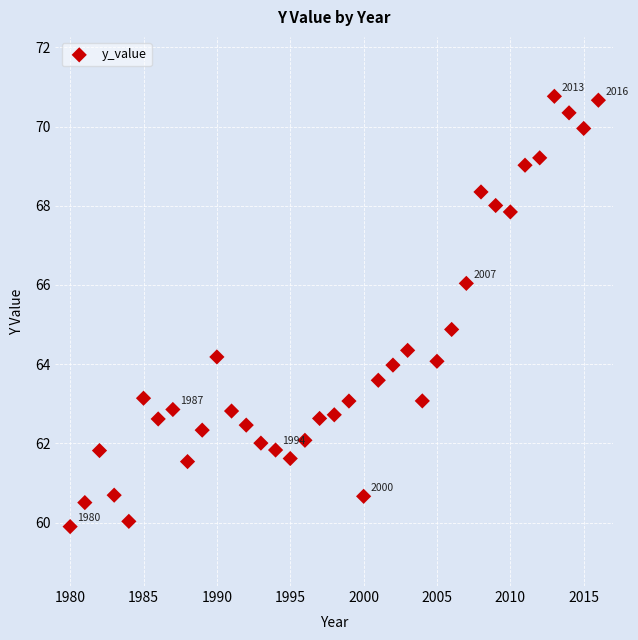

What is the range of Y values (max minus min)?

10.9